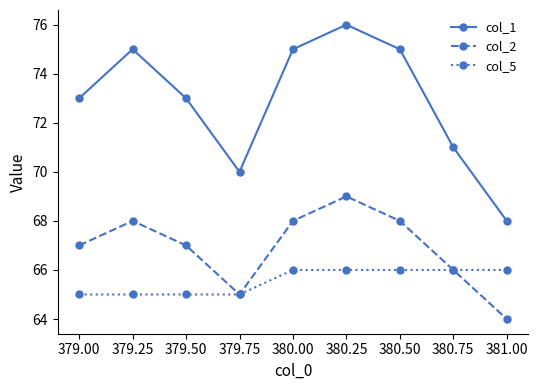

The value of col_5 at 379.25 is 65. True or false?

True